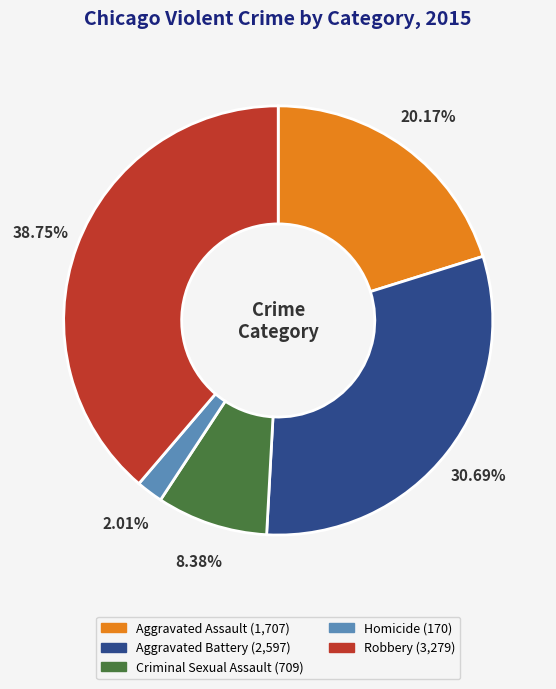

Is there any slice that represents more than half of the pie?

No